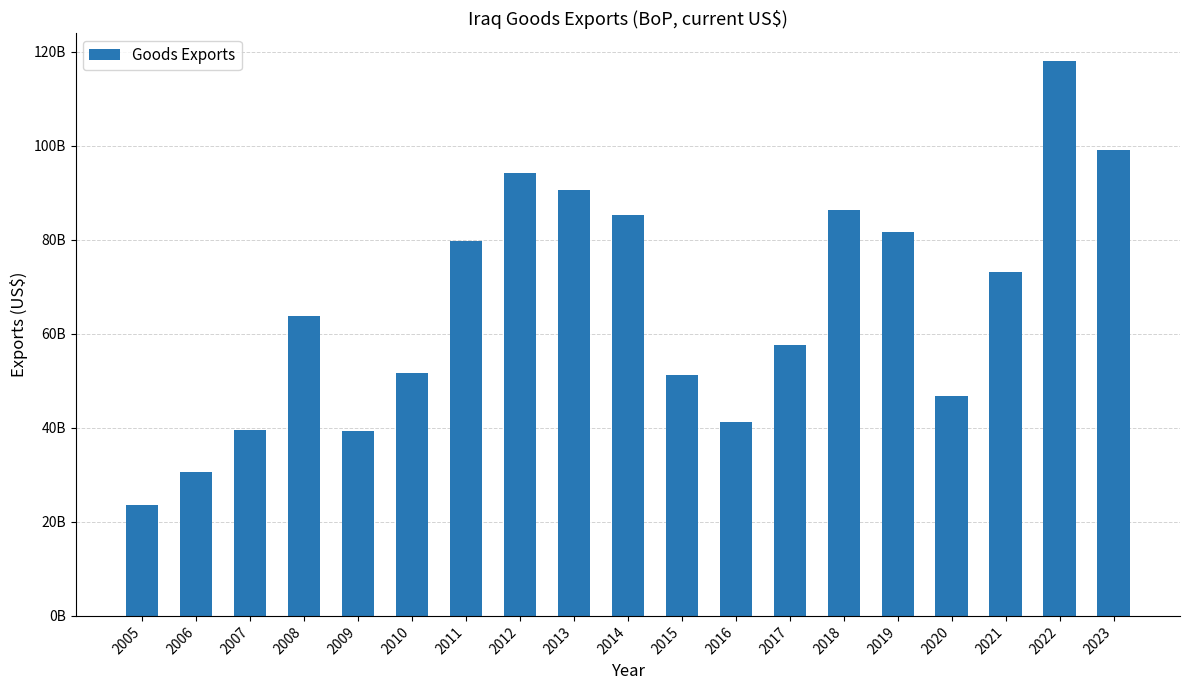

Does the chart contain any negative values?

No